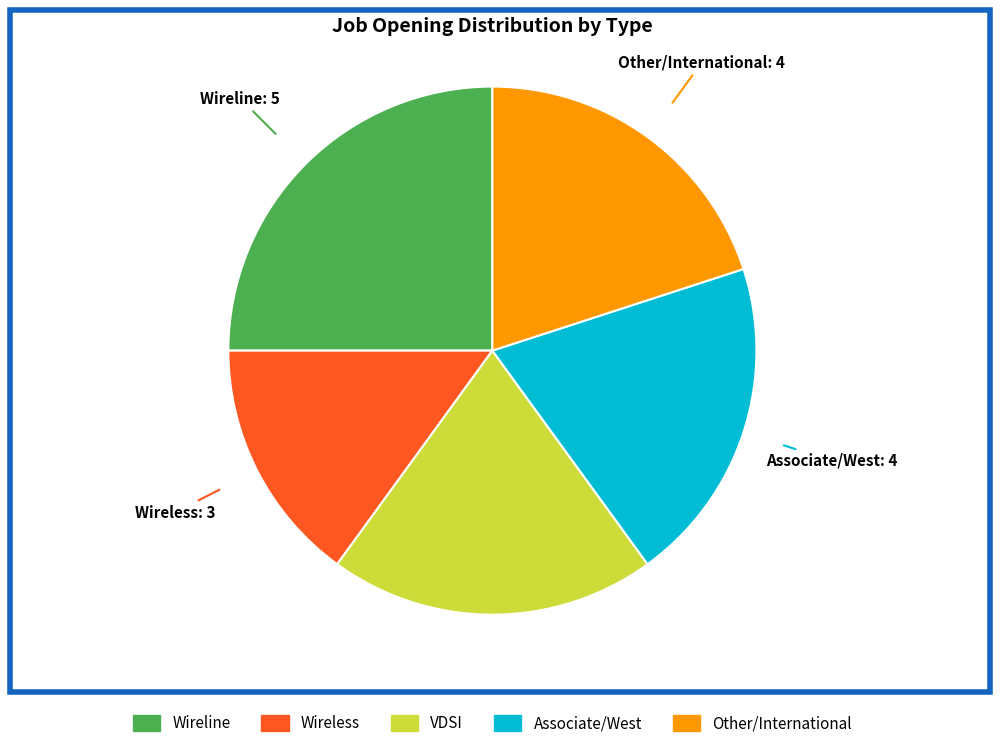

What is the largest slice in the pie chart?

Wireline